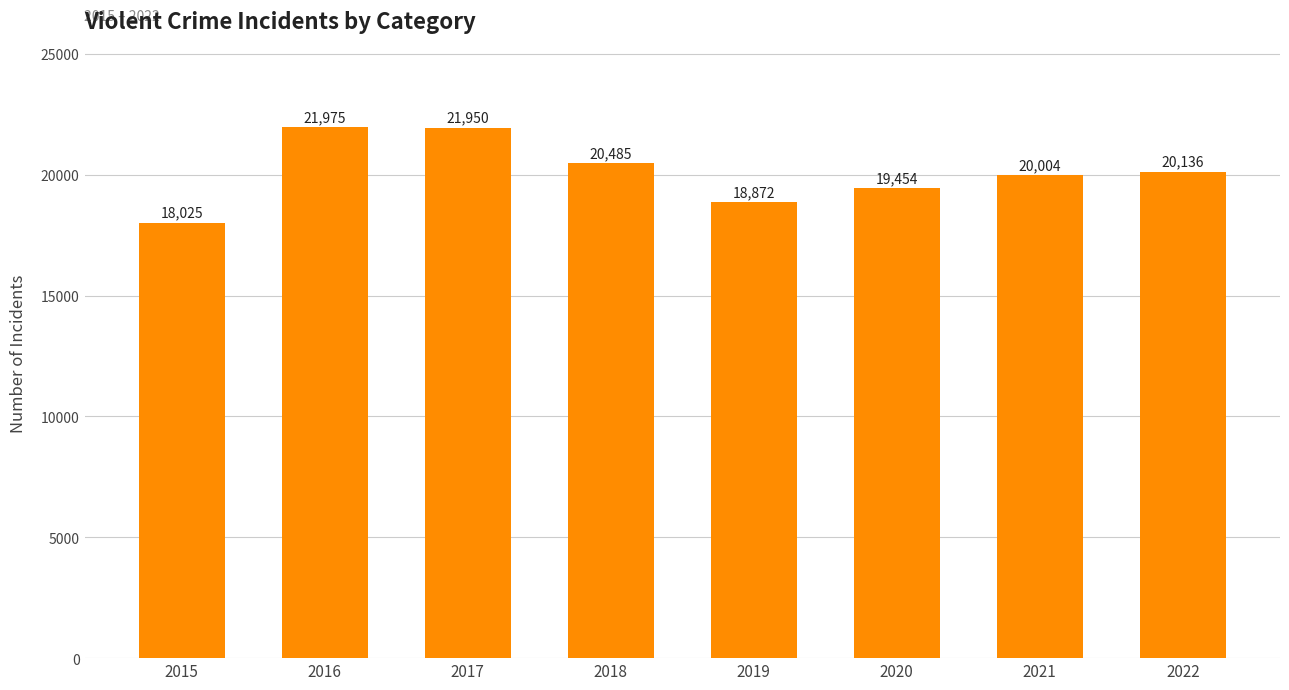

How many data points are less than 20136?

4